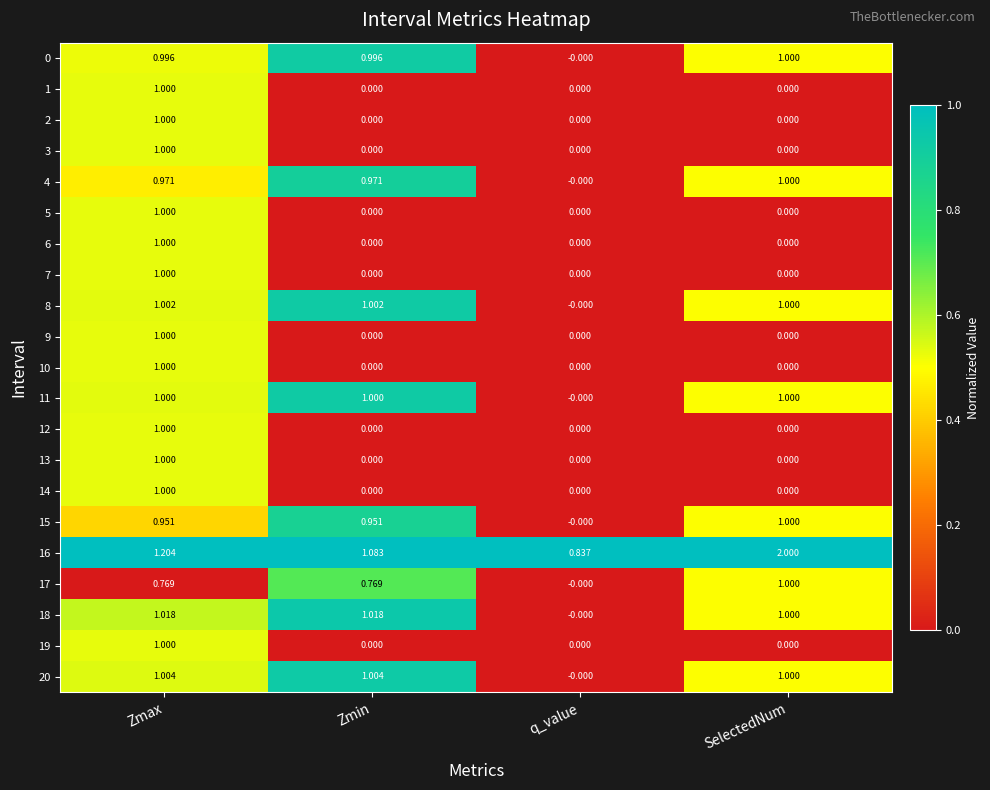

At which label does 0 reach its peak?

SelectedNum